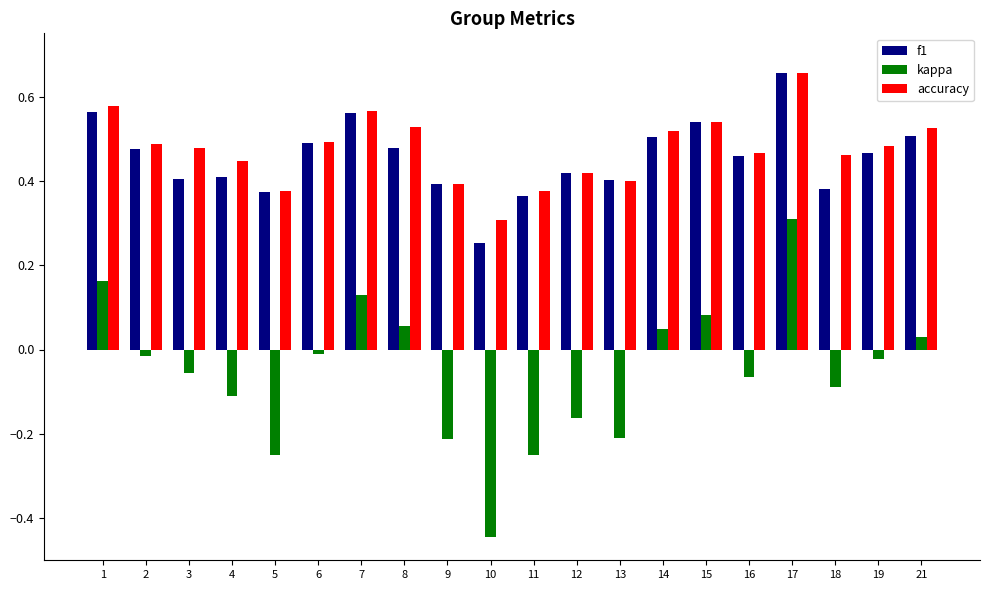

Between 3 and 11, which series saw the biggest shift?

kappa